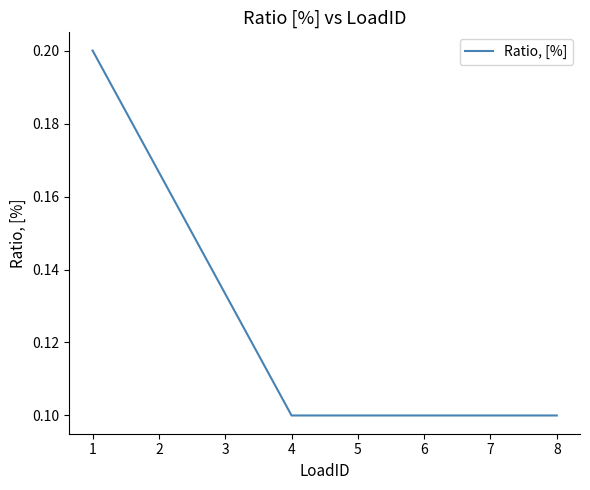

Does the chart display data point markers on the line(s)?

No